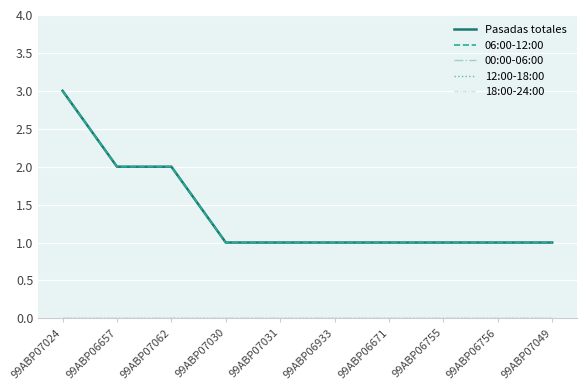

What is the maximum value shown in the chart?

3